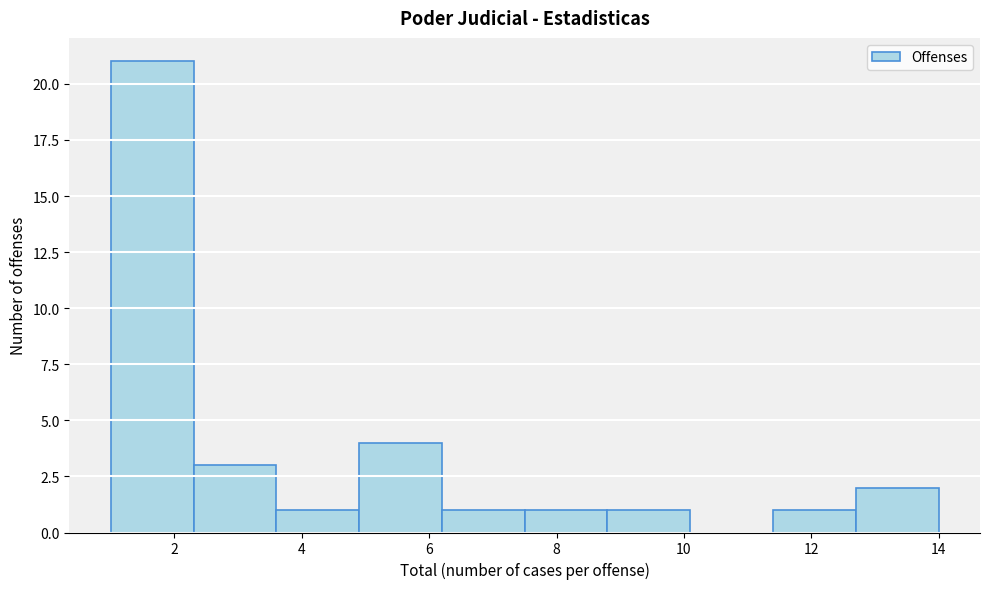

Reading left to right, list every bar in this chart as the range it spans on the x-axis followed by its height. Neither the bar edges nor the heights are printed on the chart, so give them approximately, as read against the axes.

1.0 to 2.3: 21
2.3 to 3.6: 3
3.6 to 4.9: 1
4.9 to 6.2: 4
6.2 to 7.5: 1
7.5 to 8.8: 1
8.8 to 10.1: 1
10.1 to 11.4: 0
11.4 to 12.7: 1
12.7 to 14.0: 2